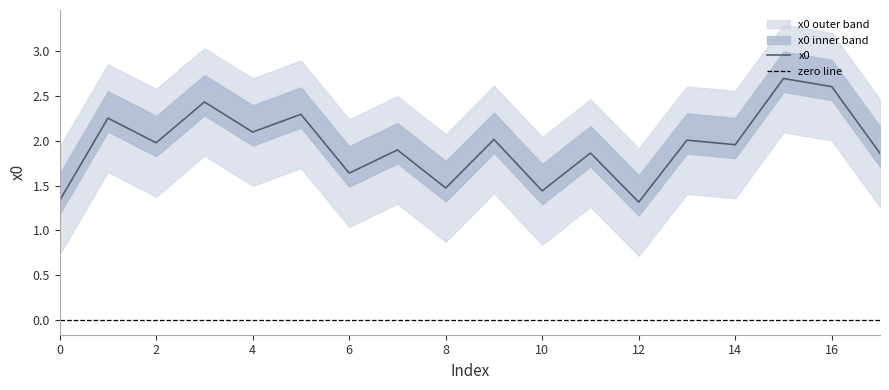

What is the lowest value of the x0 series?

1.3